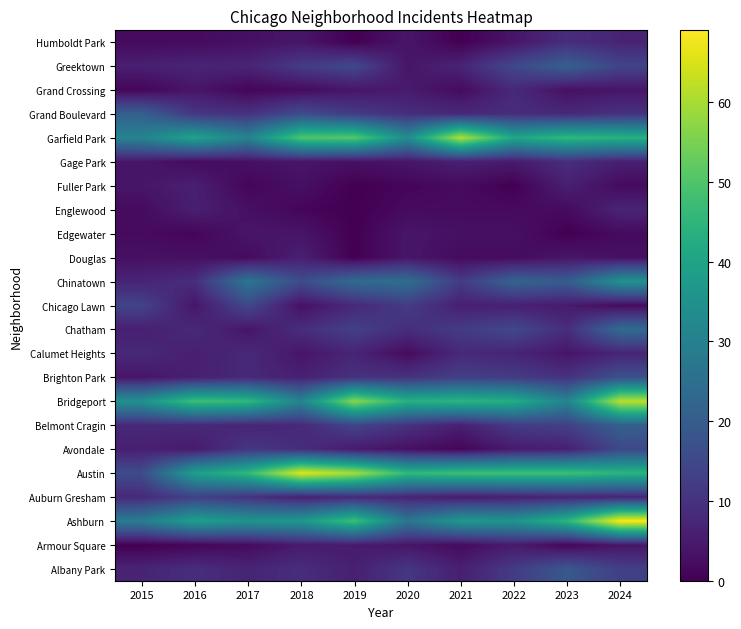

Rank the series by their maximum value, from lowest to highest.

Edgewater, Armour Square, Fuller Park, Douglas, Englewood, Grand Crossing, Calumet Heights, Humboldt Park, Gage Park, Auburn Gresham, Chicago Lawn, Avondale, Brighton Park, Albany Park, Greektown, Grand Boulevard, Belmont Cragin, Chatham, Chinatown, Garfield Park, Bridgeport, Austin, Ashburn